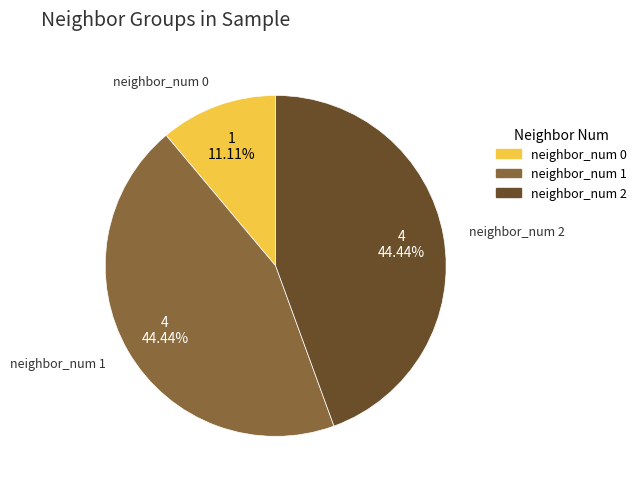

Does any single category account for the majority?

No